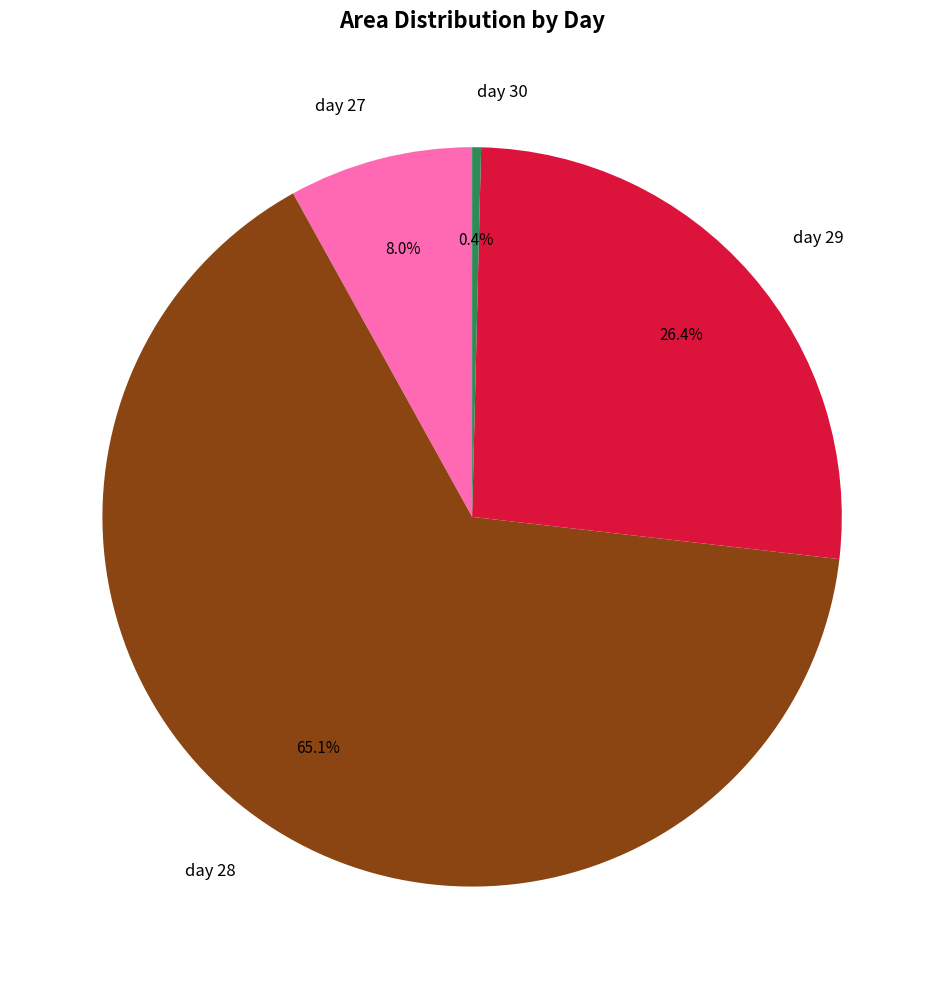

Which slice is the largest?

day 28